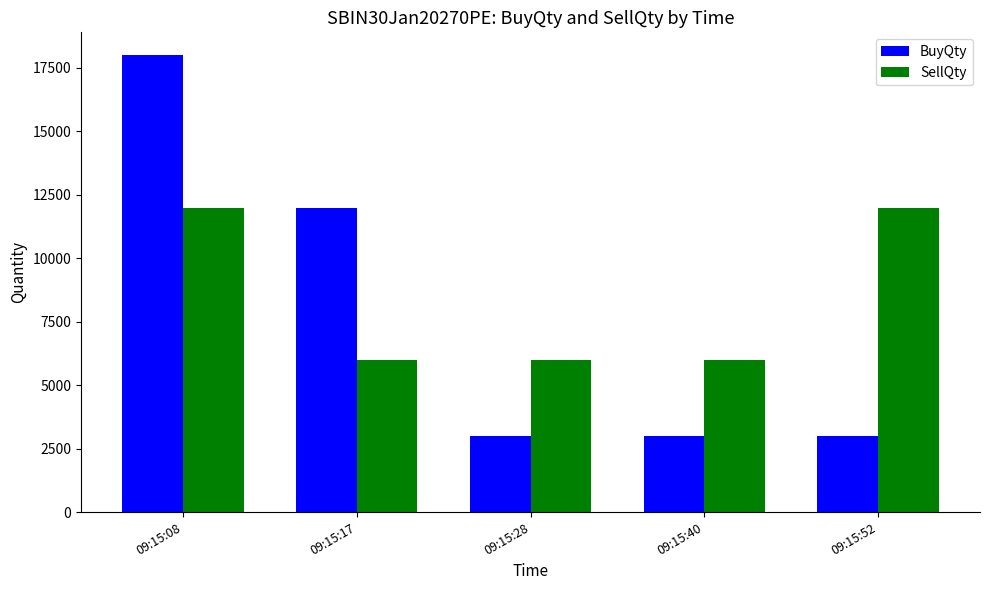

What is the sum of the BuyQty values at 09:15:17 and 09:15:52?

15000